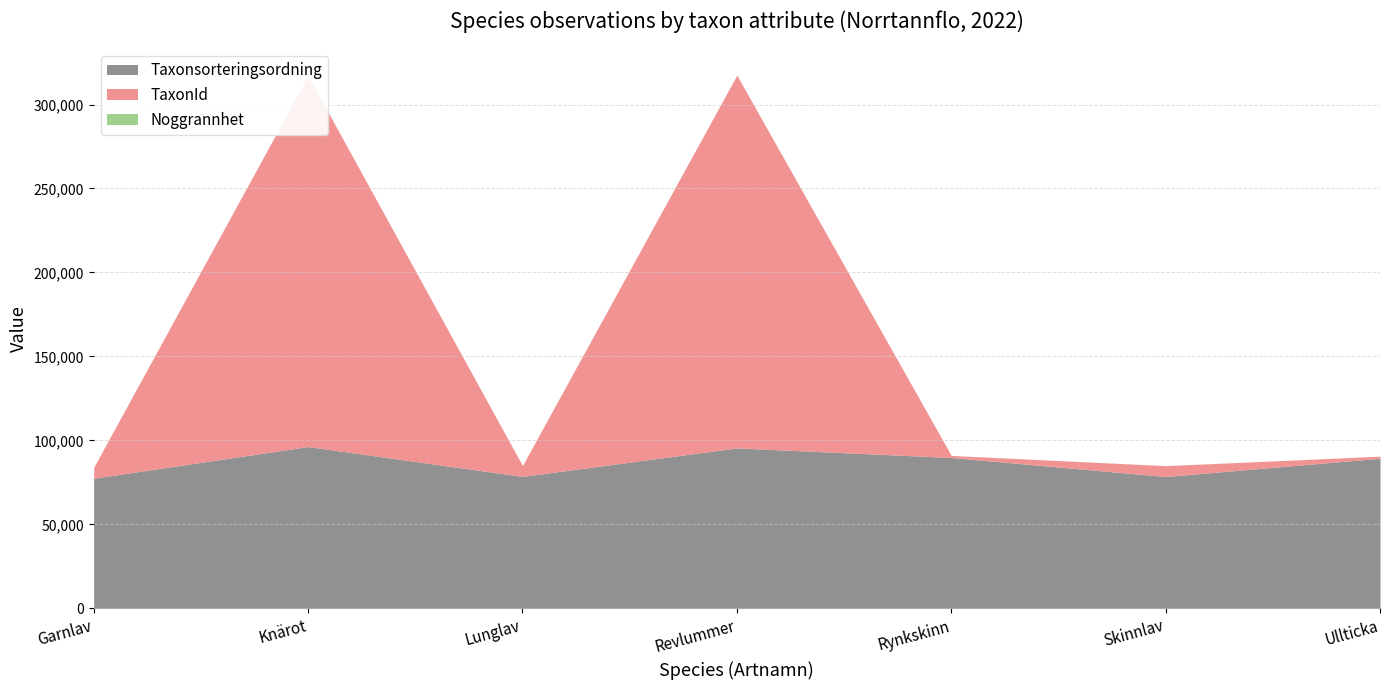

The value of Taxonsorteringsordning at Knärot is 140814. True or false?

False